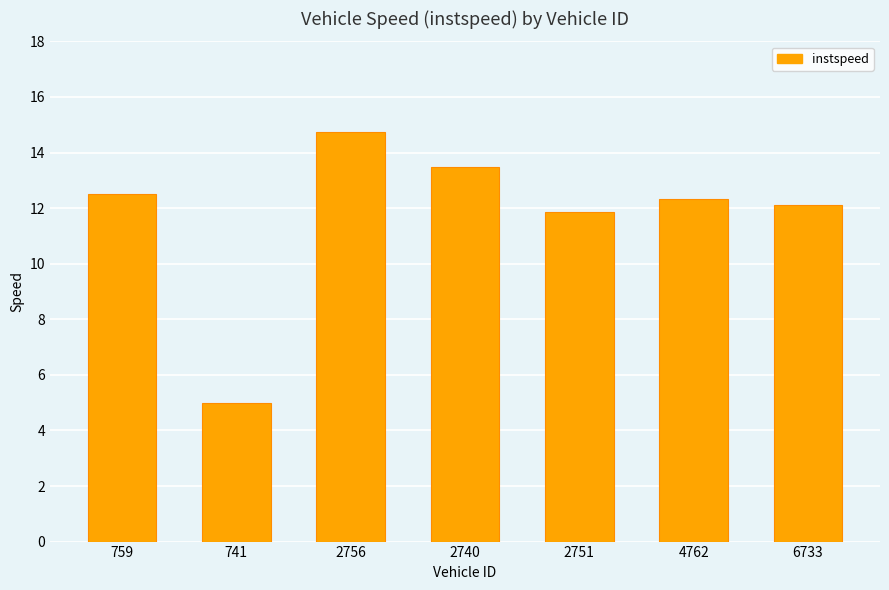

What is the difference between the values at 741 and 4762?

7.3